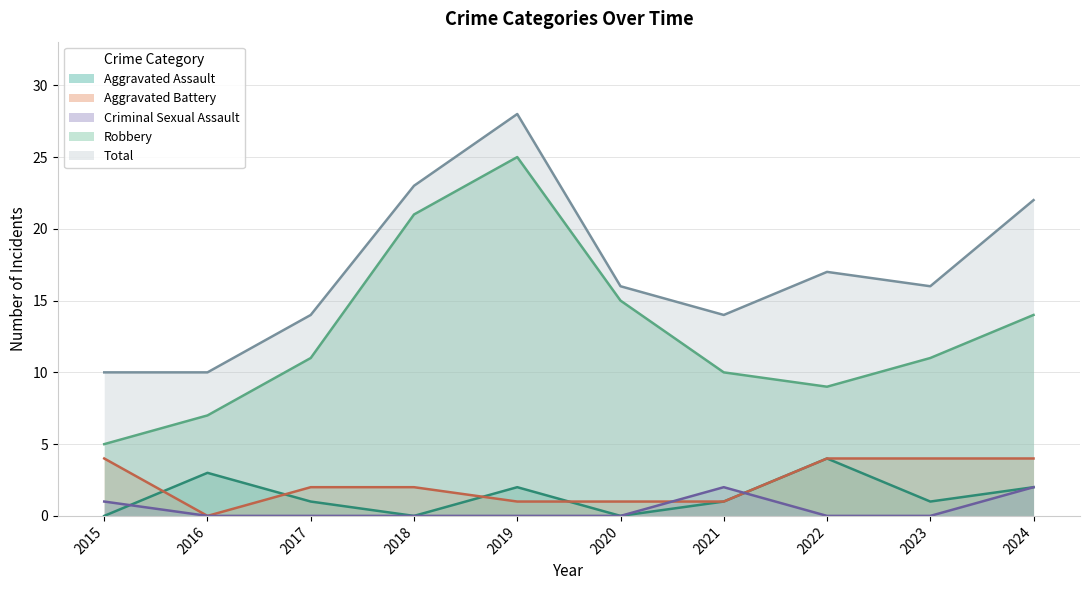

How many lines are shown in the chart?

5